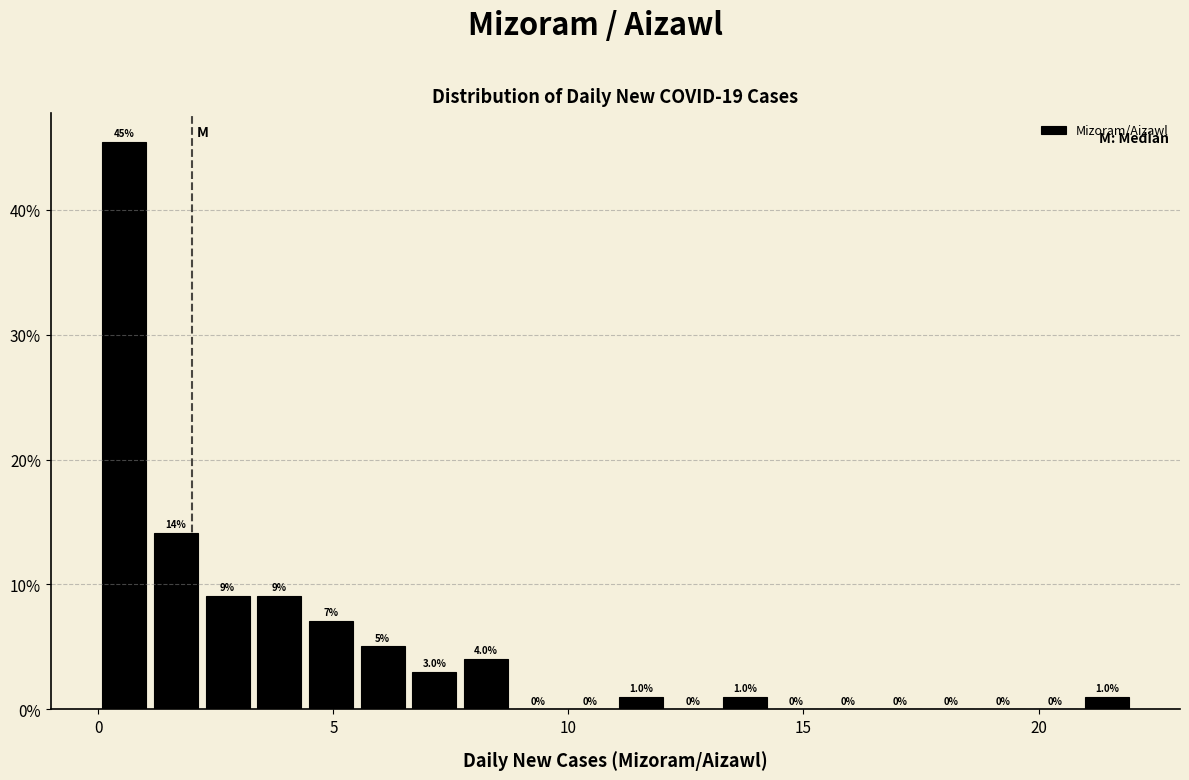

Around what value on the x-axis is the tallest bar? Give the approximate position of its centre, as read against the axis.

0.5